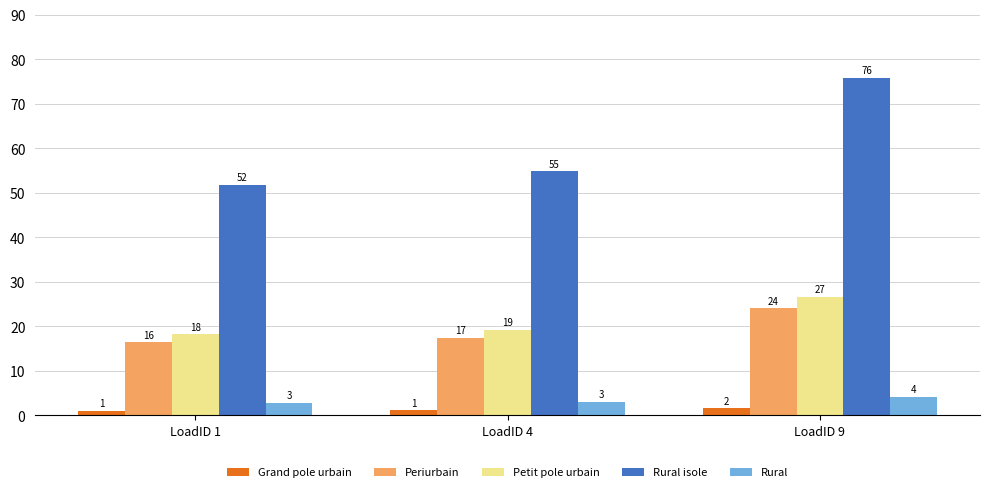

Is it true that Rural isole equals 107.0 at LoadID 9?

False